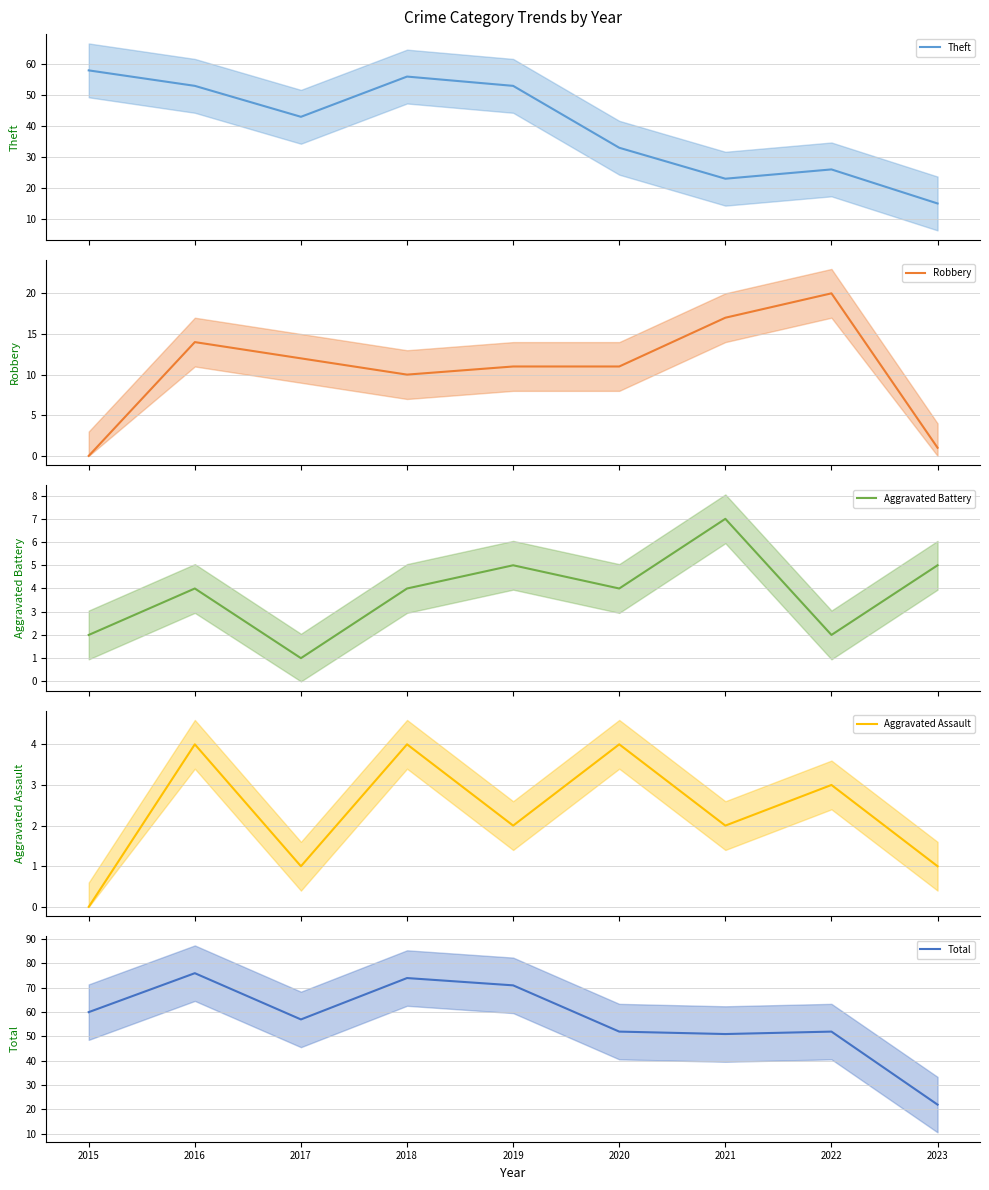

Which series has the largest total across all categories?

Total